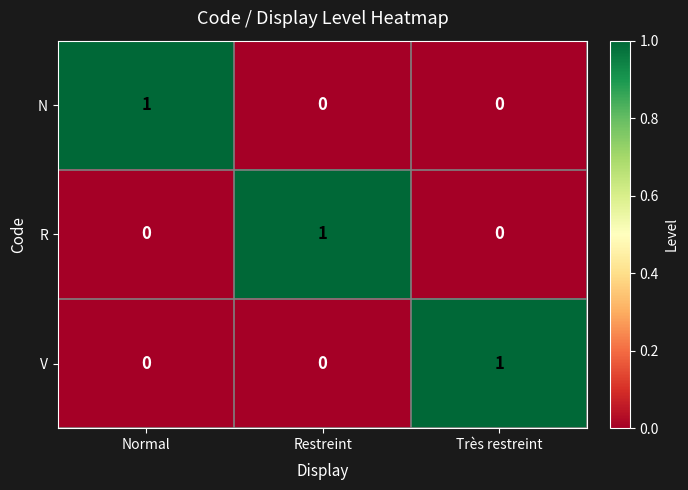

How many N values are between 0 and 1?

3